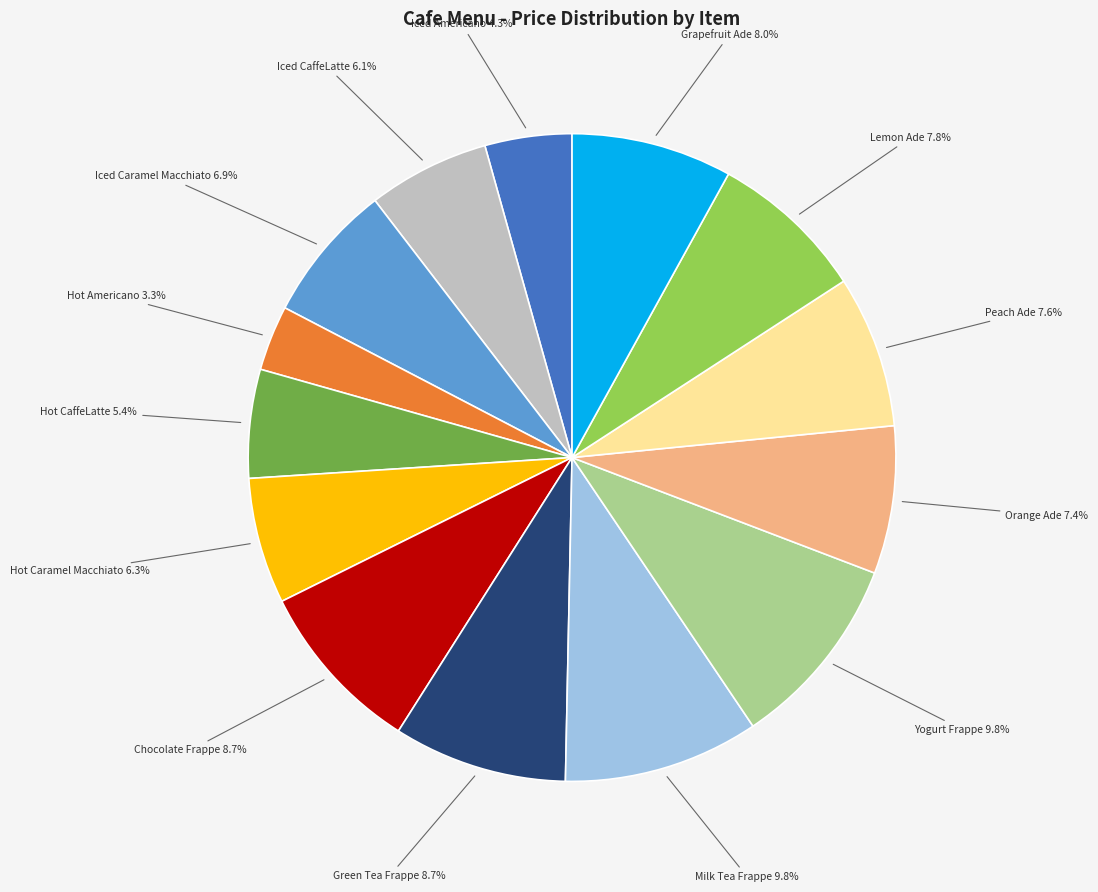

Does any single category account for the majority?

No